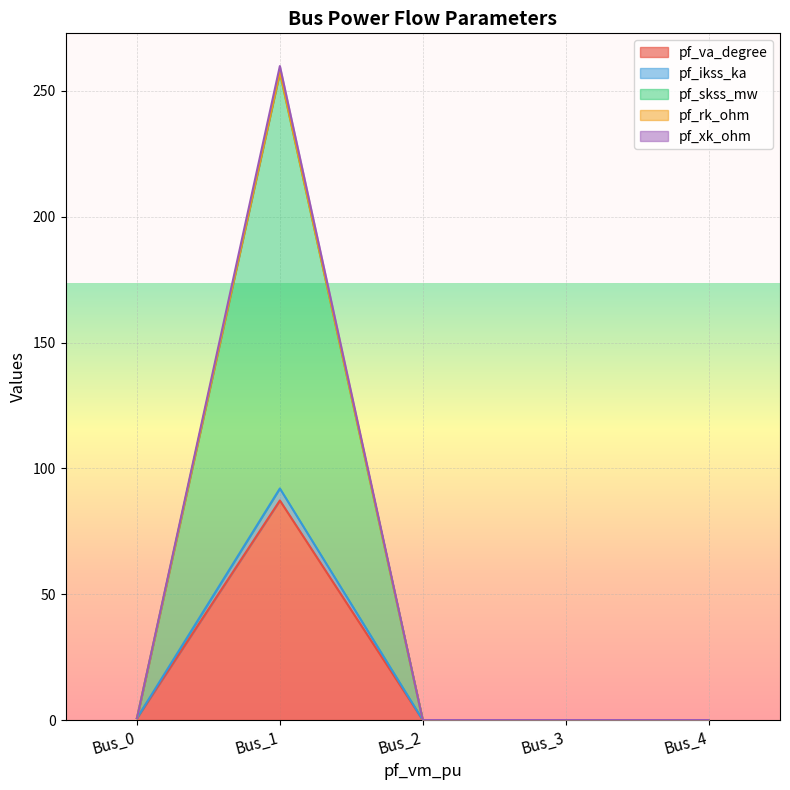

At how many categories does at least one series exceed 34?

1